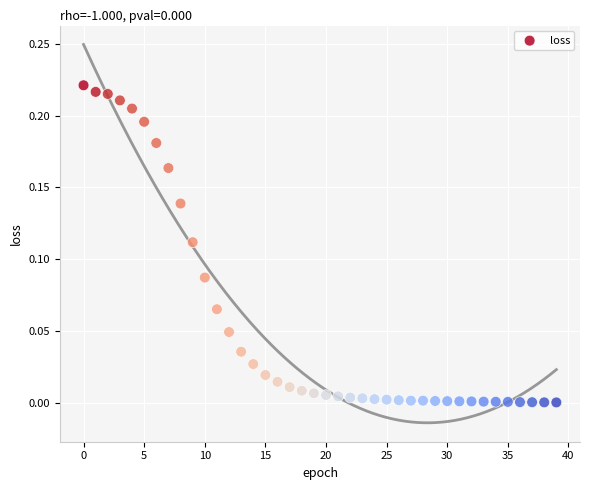

How many data points are displayed?

40